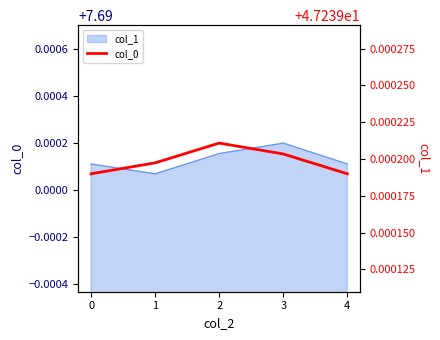

True or false: the data has more than 2 interior local peaks.

False